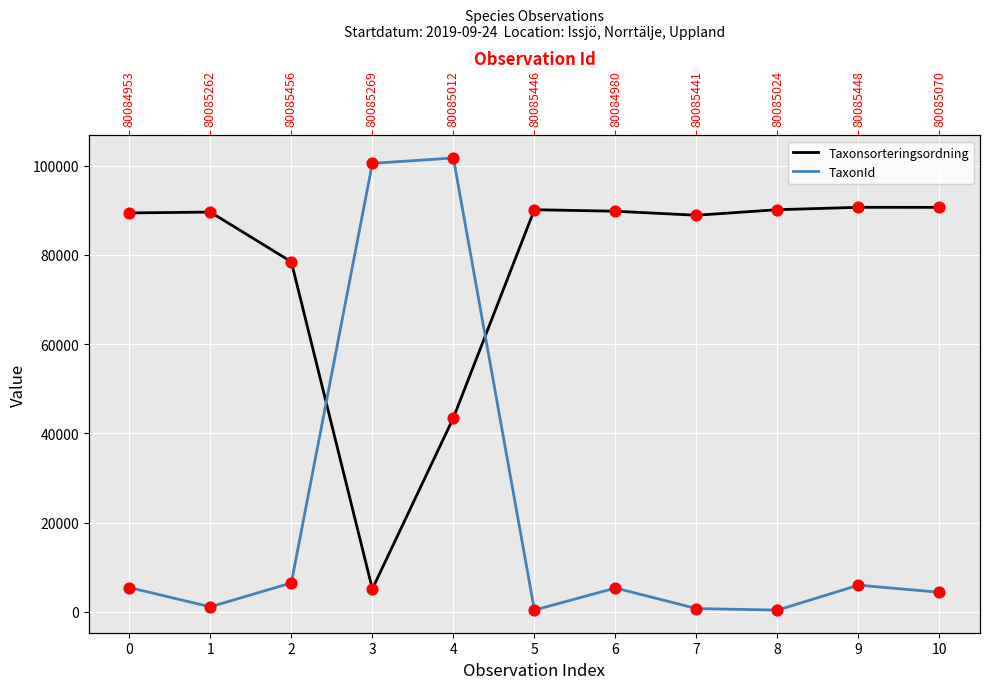

At how many categories does at least one series exceed 7371?

11